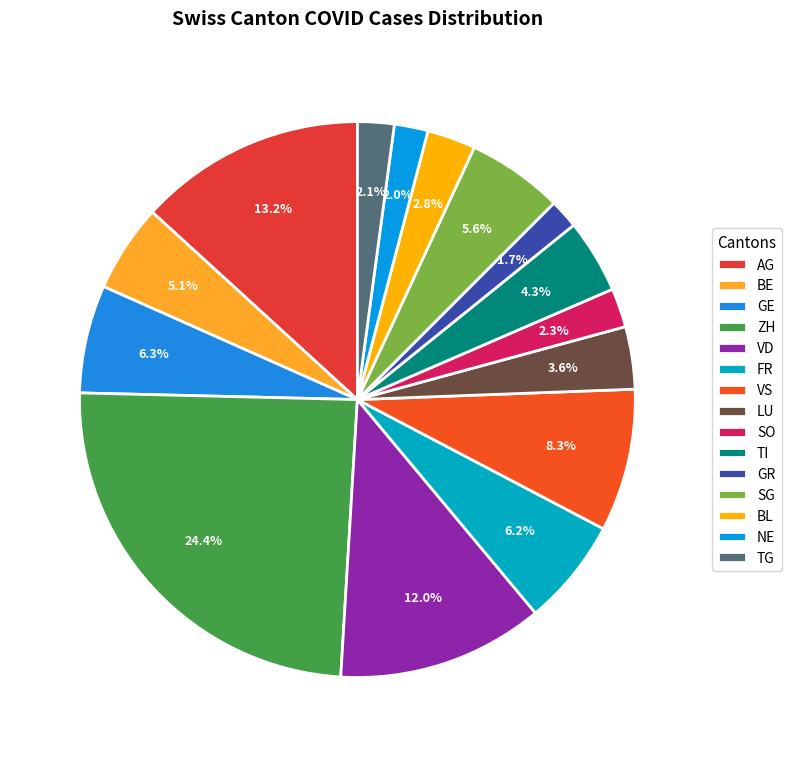

Between ZH and SO, which is larger?

ZH